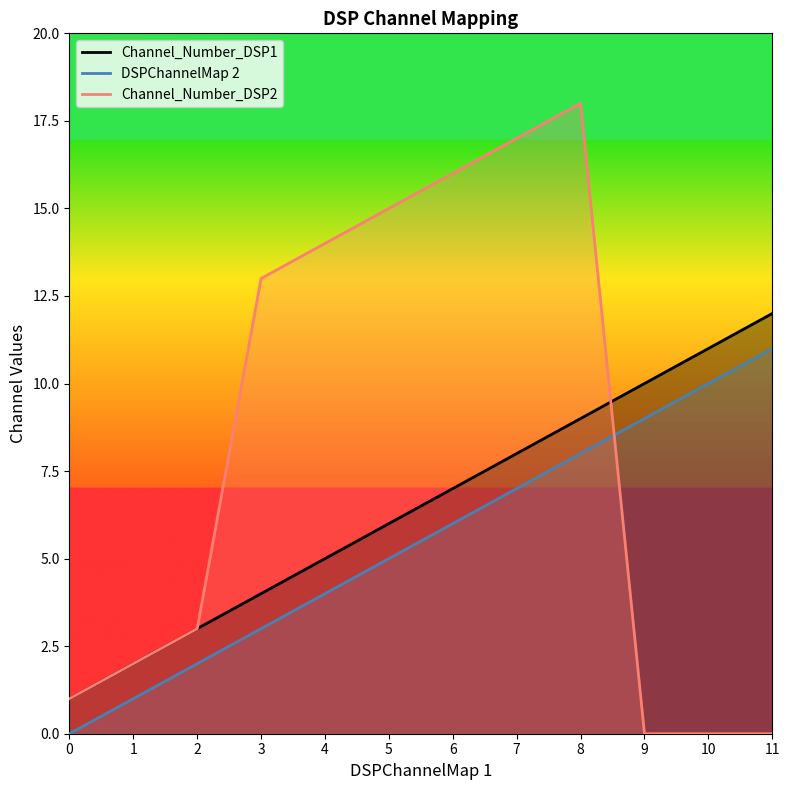

Which series has the largest total across all categories?

Channel_Number_DSP2